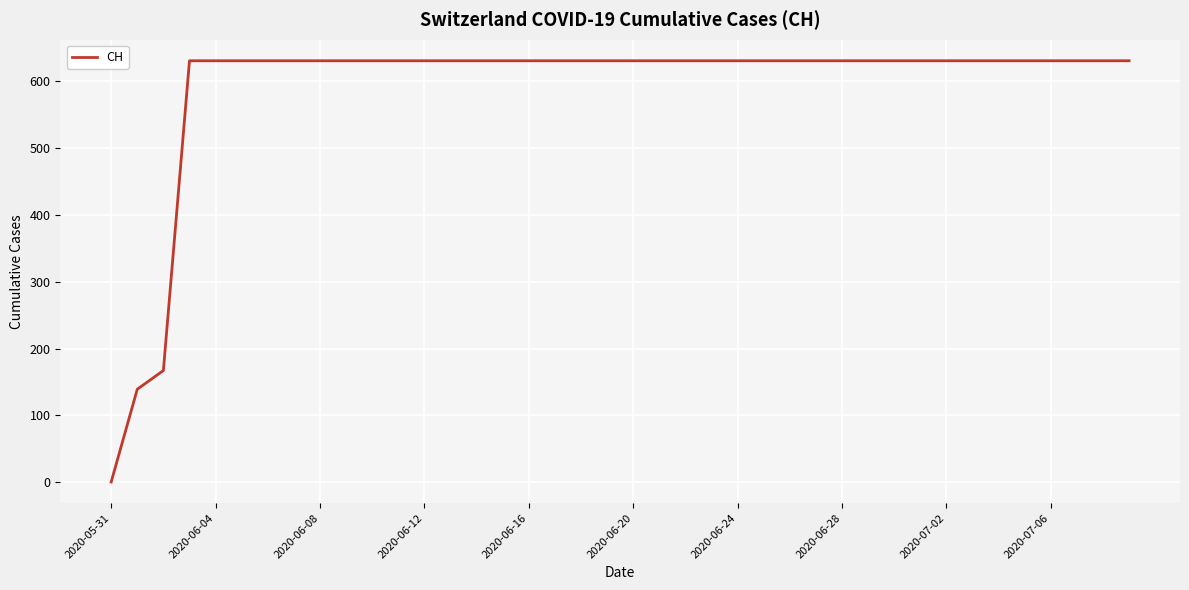

What is the difference between the maximum and minimum values?

631